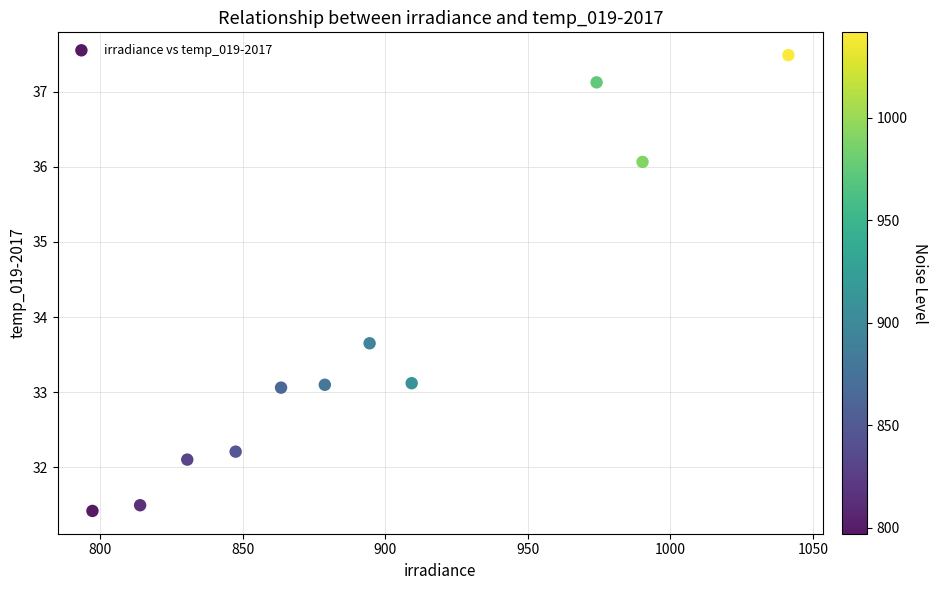

What is the average X value?

894.6